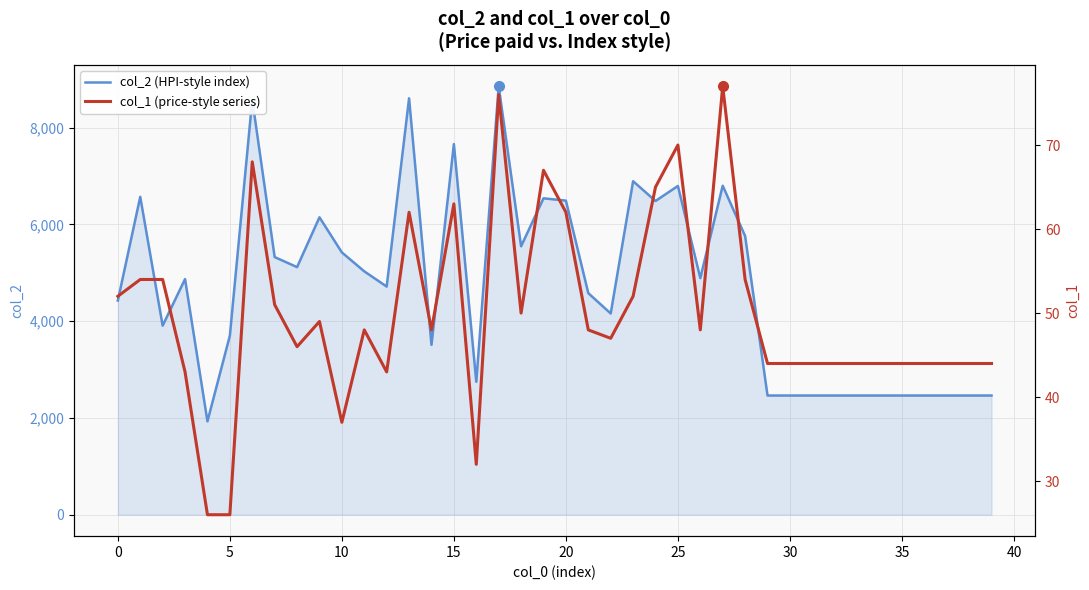

The value of col_2 (HPI-style index) at 19 is 9547. True or false?

False